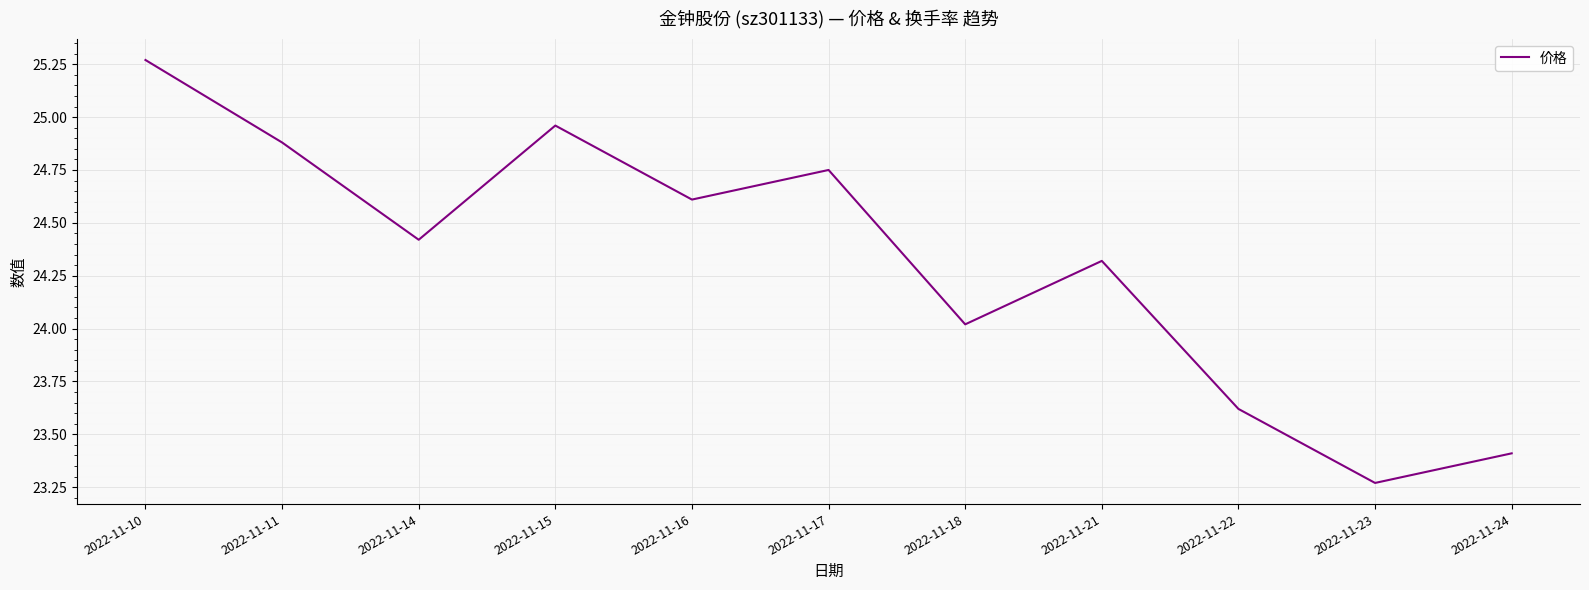

List the labels in order of value, largest first.

2022-11-10, 2022-11-15, 2022-11-11, 2022-11-17, 2022-11-16, 2022-11-14, 2022-11-21, 2022-11-18, 2022-11-22, 2022-11-24, 2022-11-23